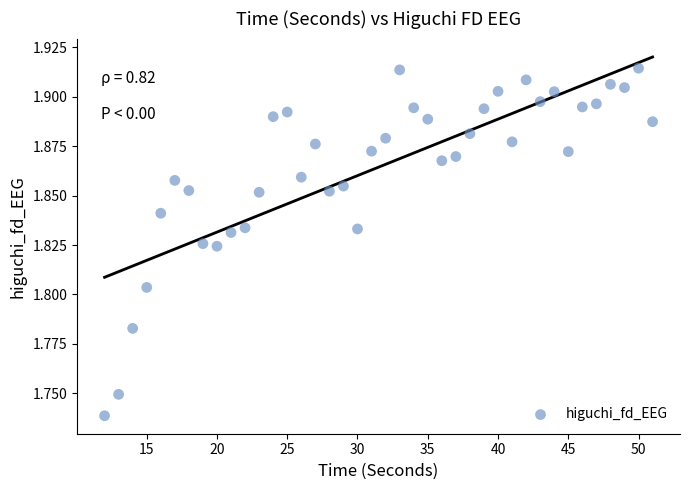

What is the range of X values (max minus min)?

39.0